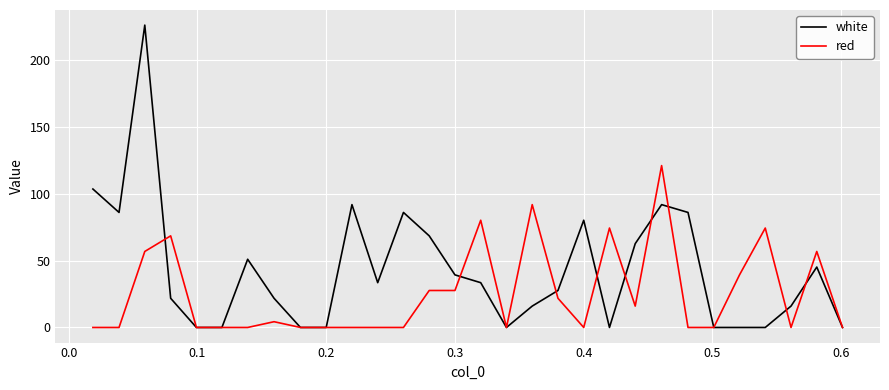

Does the chart have visible grid lines?

Yes